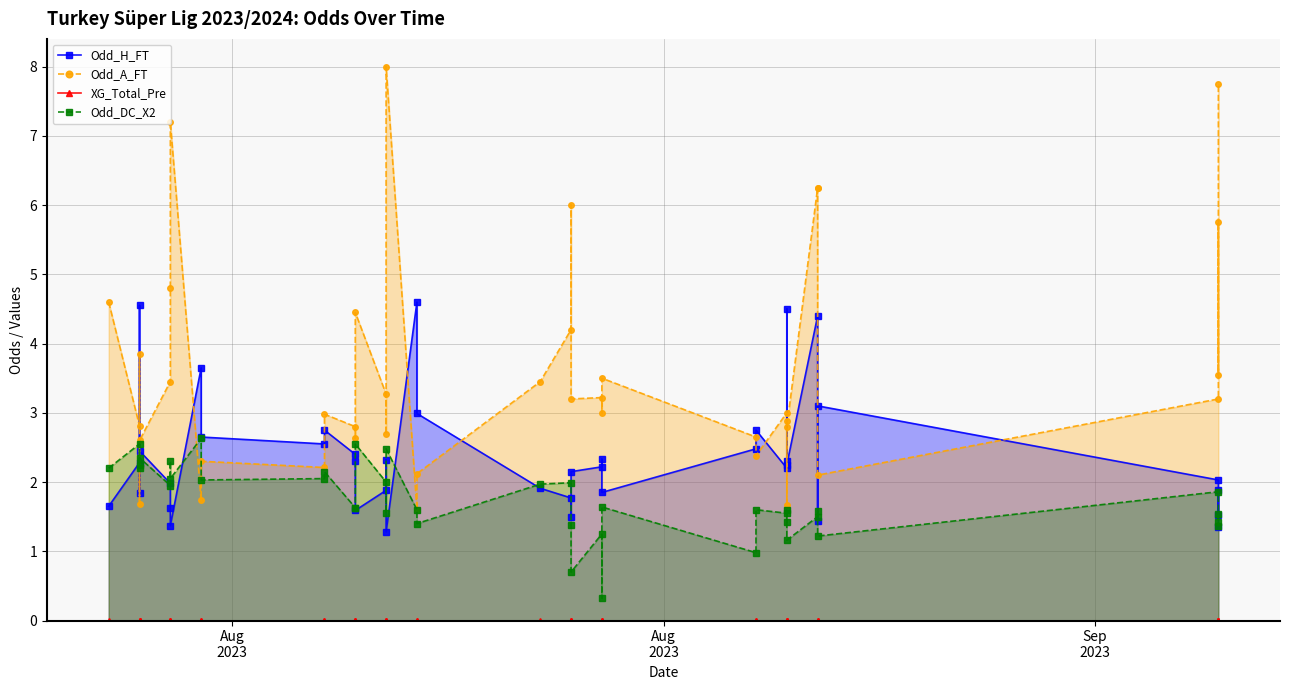

True or false: XG_Total_Pre and Odd_DC_X2 cross at least once.

False